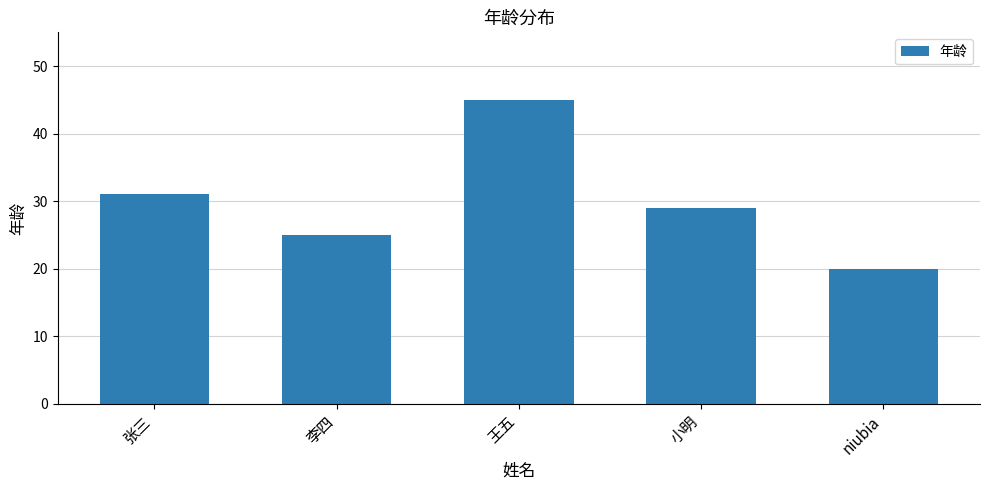

What is the value of the 5th bar from the left?

20